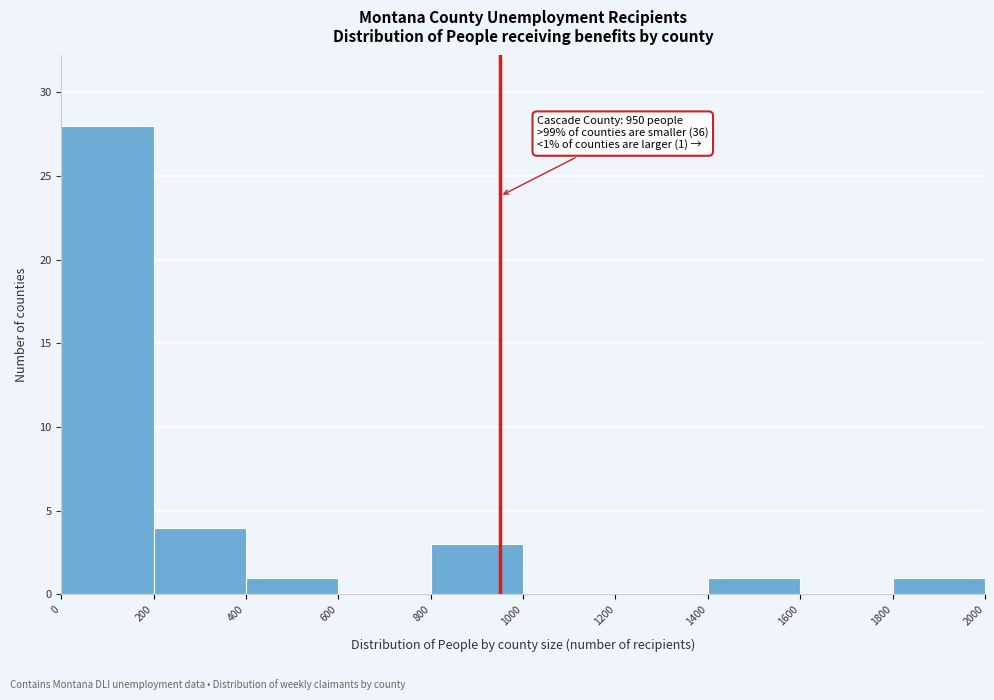

Which range on the x-axis has the tallest bar?

0 to 200